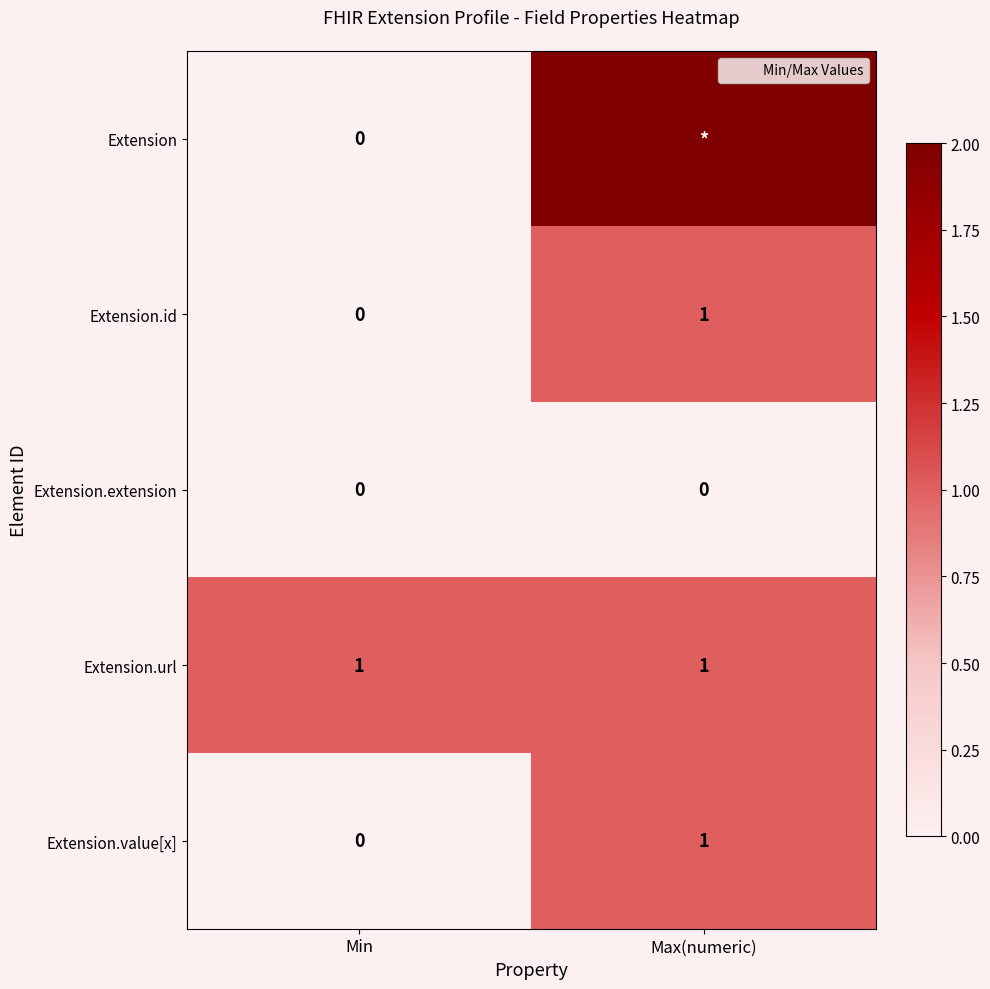

Which series has the largest total across all categories?

Extension